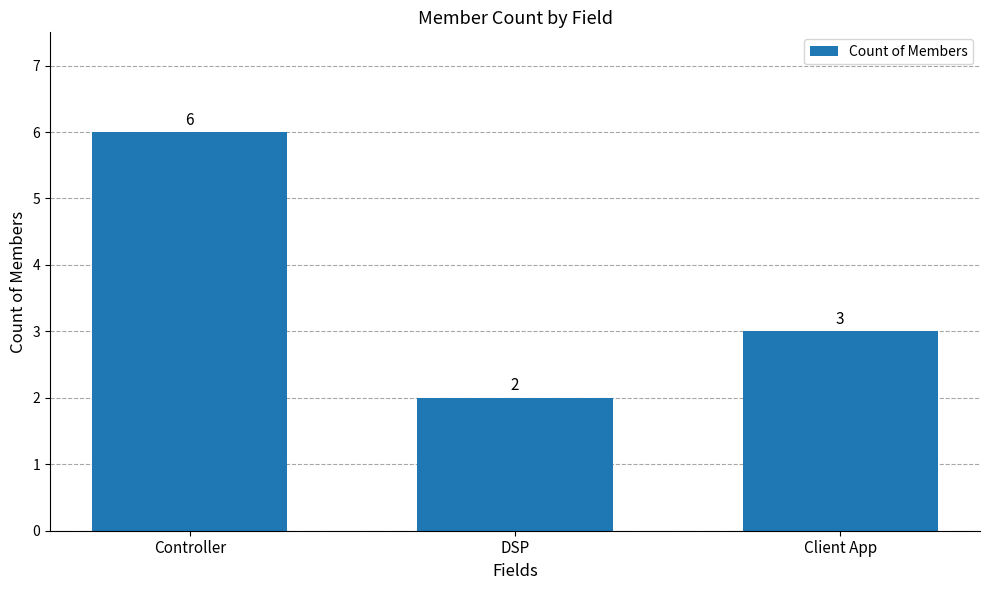

What is the greatest value displayed?

6